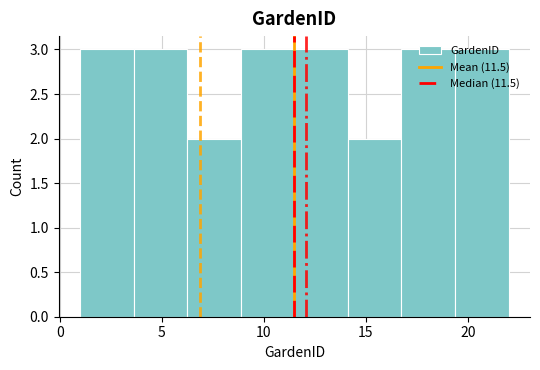

Reading left to right, list every bar in this chart as the range it spans on the x-axis followed by its height. Neither the bar edges nor the heights are printed on the chart, so give them approximately, as read against the axes.

1.0 to 3.5: 3
3.5 to 6.5: 3
6.5 to 9.0: 2
9.0 to 11.5: 3
11.5 to 14.0: 3
14.0 to 17.0: 2
17.0 to 19.5: 3
19.5 to 22.0: 3